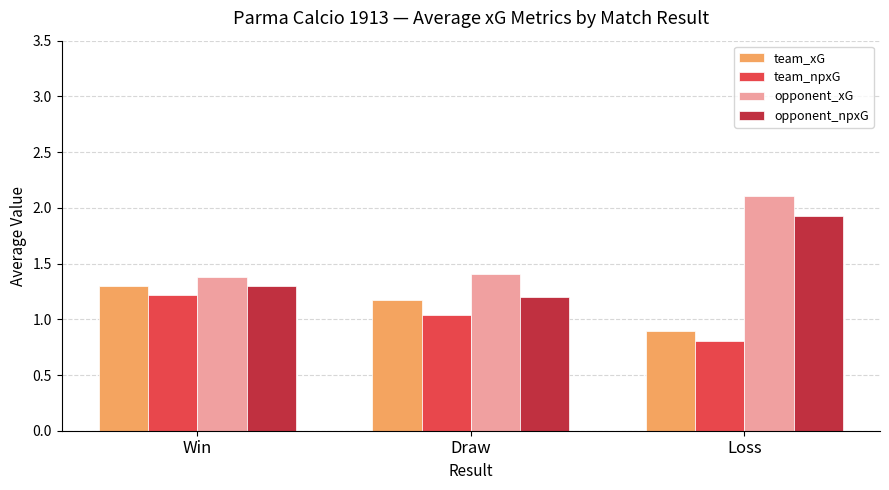

What is the total value across all series at Draw?

4.8